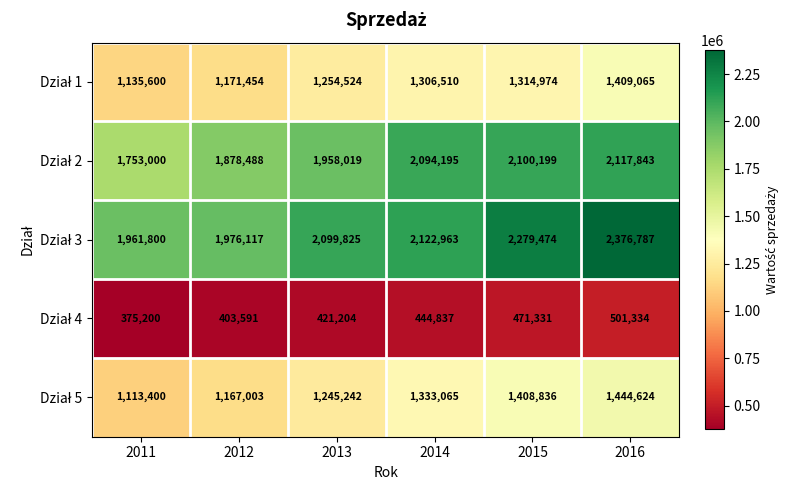

What is the minimum value shown in the chart?

375200